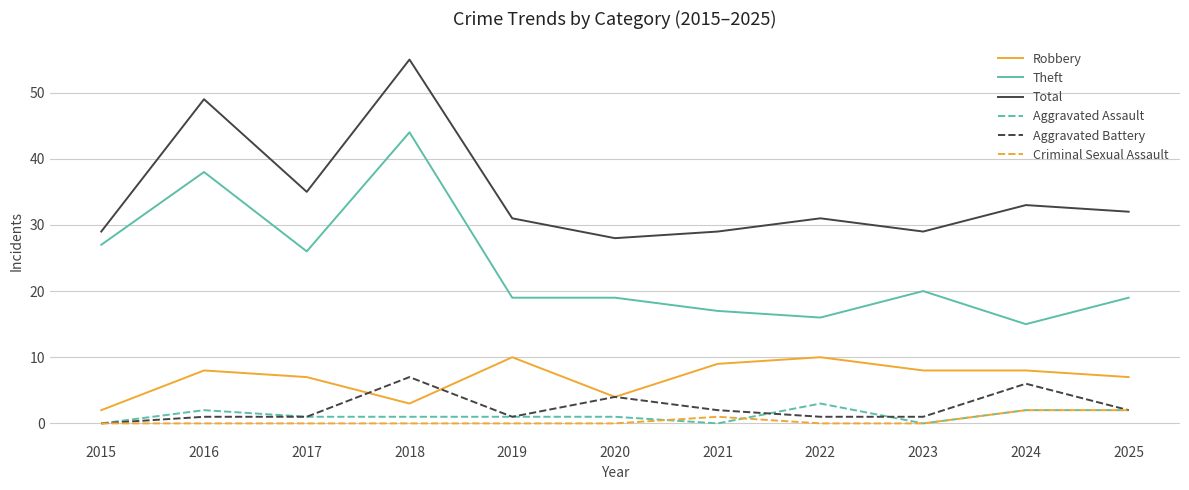

Is it true that Total equals 50 at 2021?

False